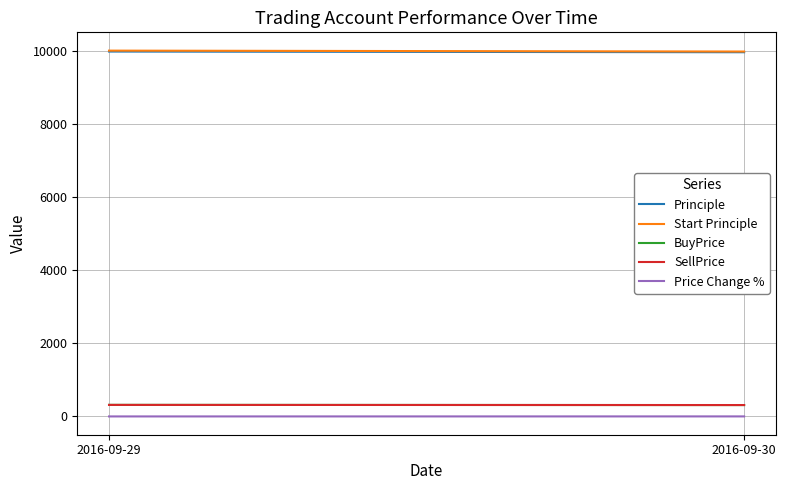

The Start Principle series shows 17325.6 at 2016-09-29. True or false?

False